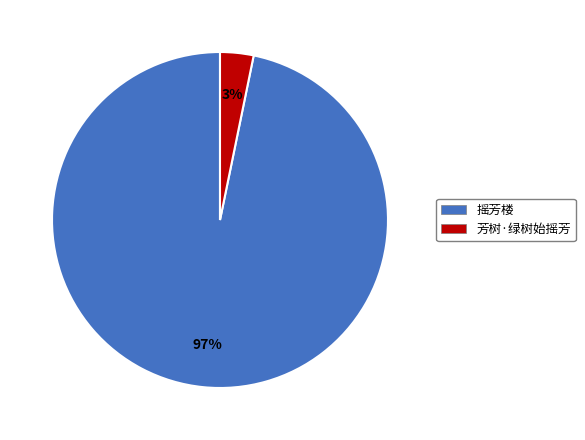

Between 芳树·绿树始摇芳 and 摇芳楼, which is larger?

摇芳楼